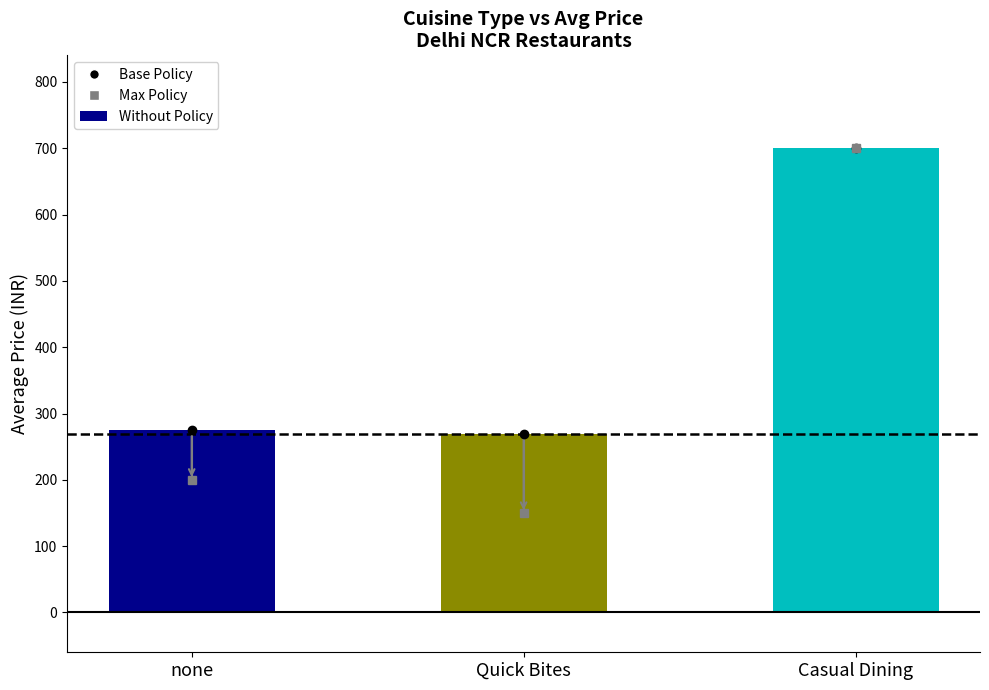

What is the spread (max minus min) of values at none?

75.0